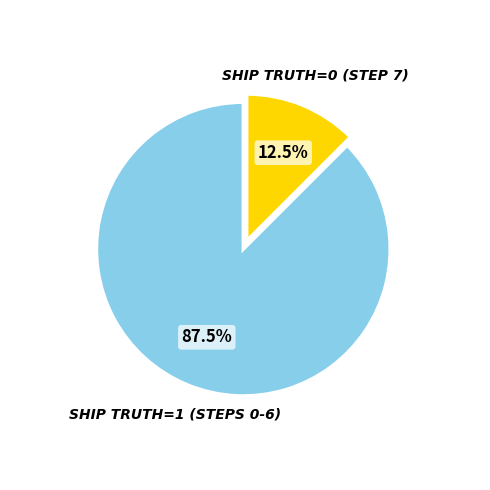

Does any single category account for the majority?

Yes